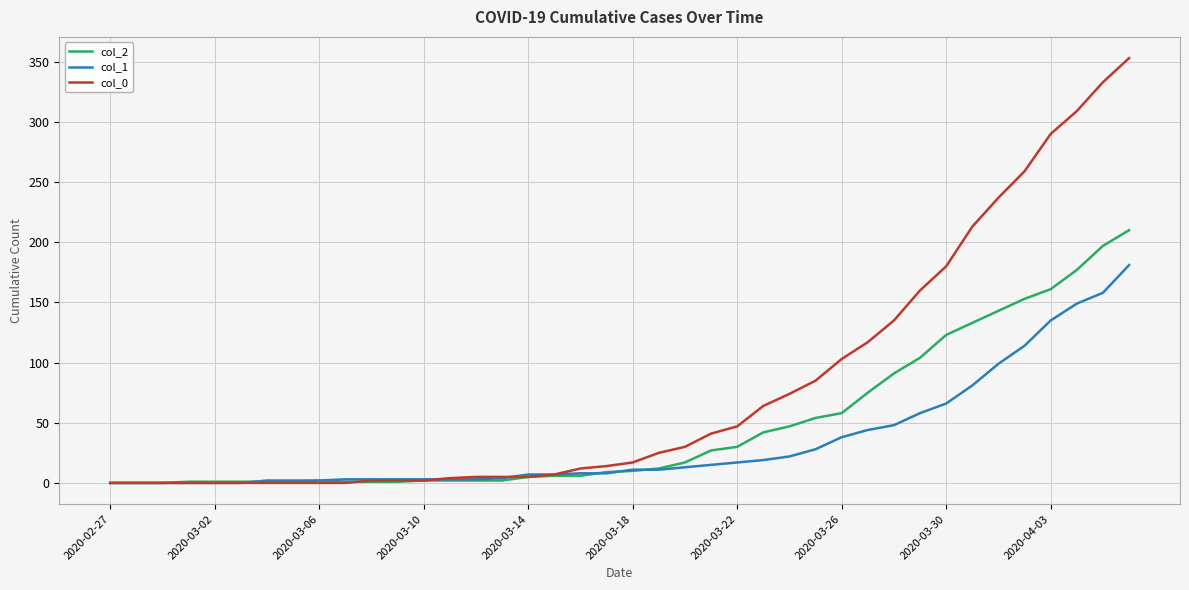

Rank the series by their average value, from highest to lowest.

col_0, col_2, col_1